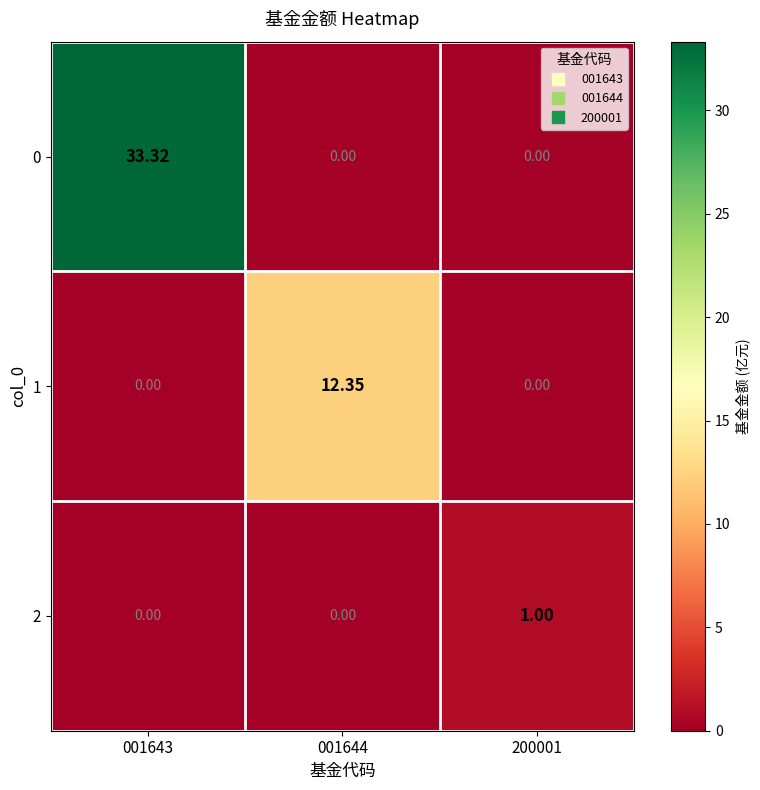

What is the total value across all series at 200001?

1.0